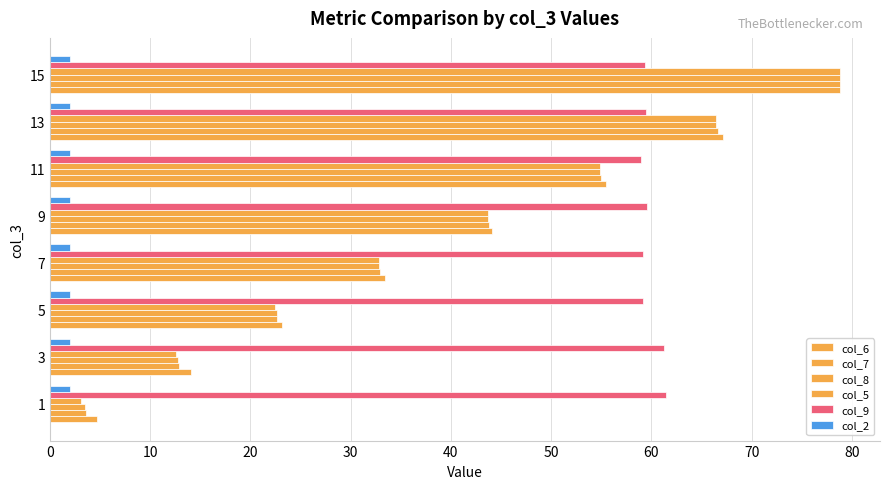

Count the number of data series in this chart.

6